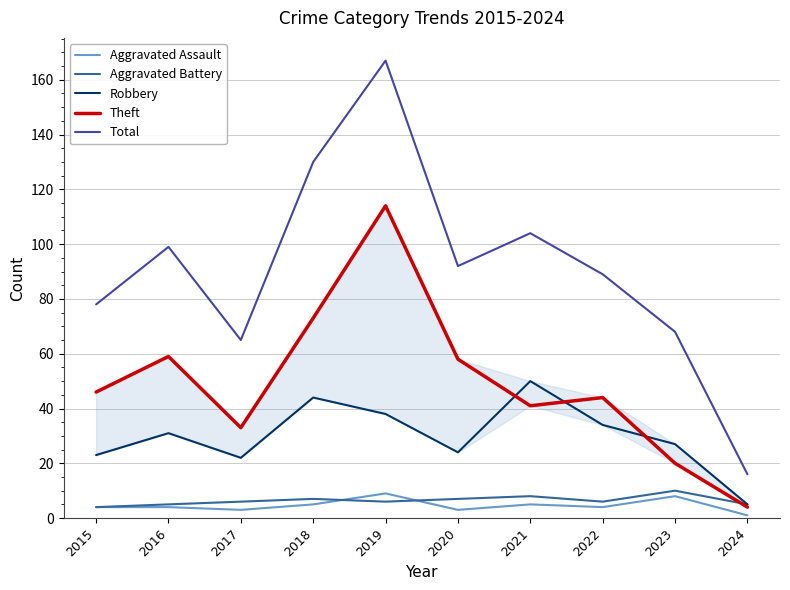

What are all the series names shown in the legend?

Aggravated Assault, Aggravated Battery, Robbery, Theft, Total